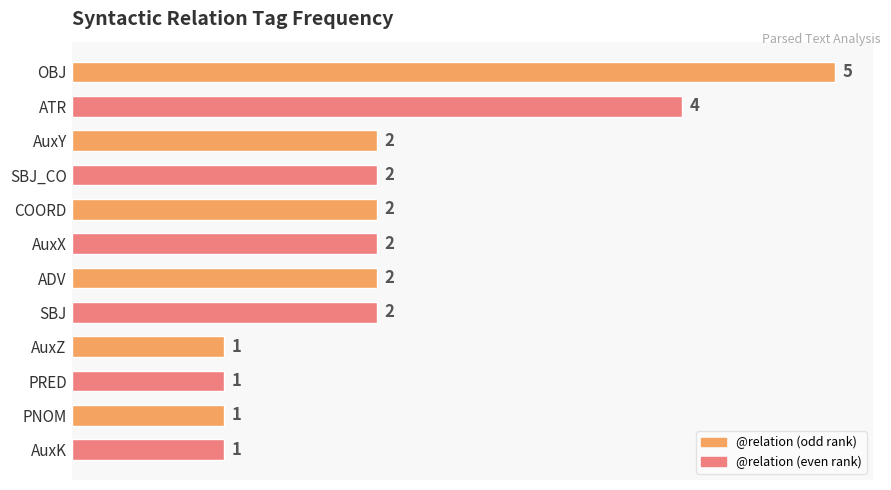

The chart shows a value of 1 at PRED. True or false?

True